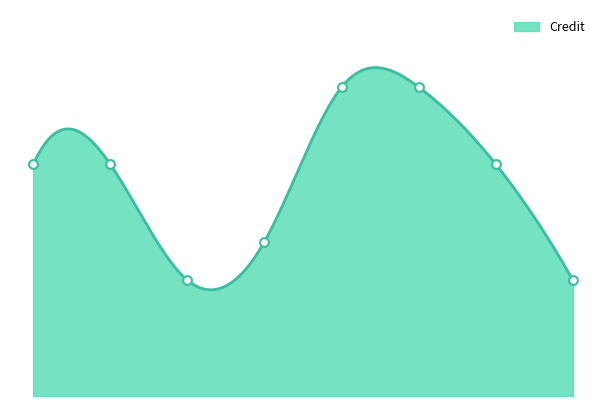

What is the change in value from 1 to 4?

-2